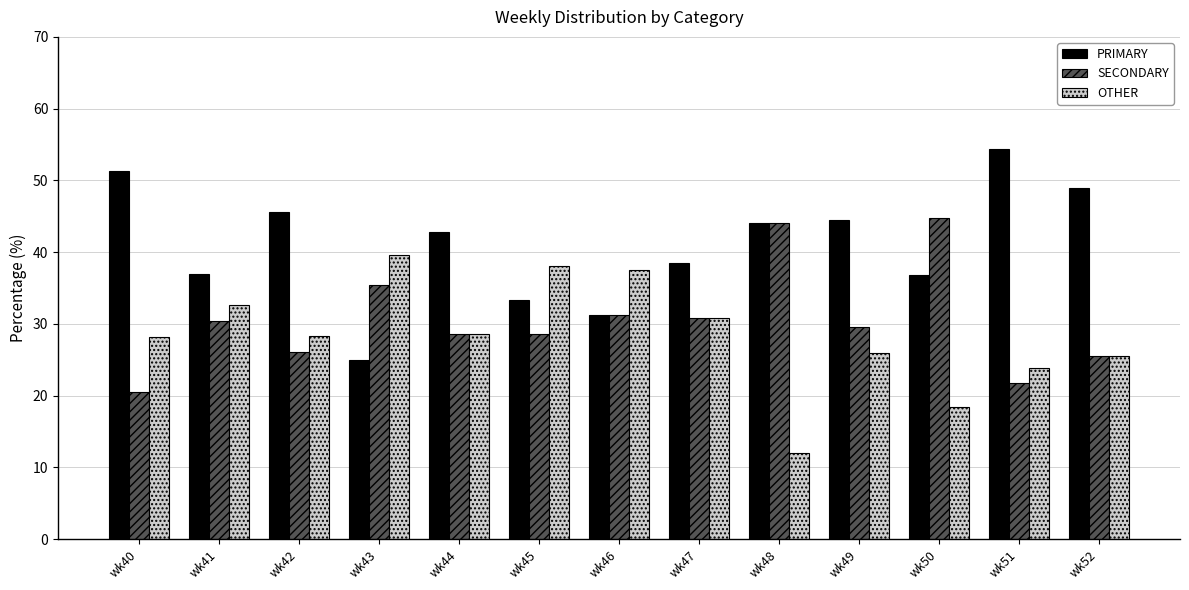

What is the spread (max minus min) of values at wk47?

7.7